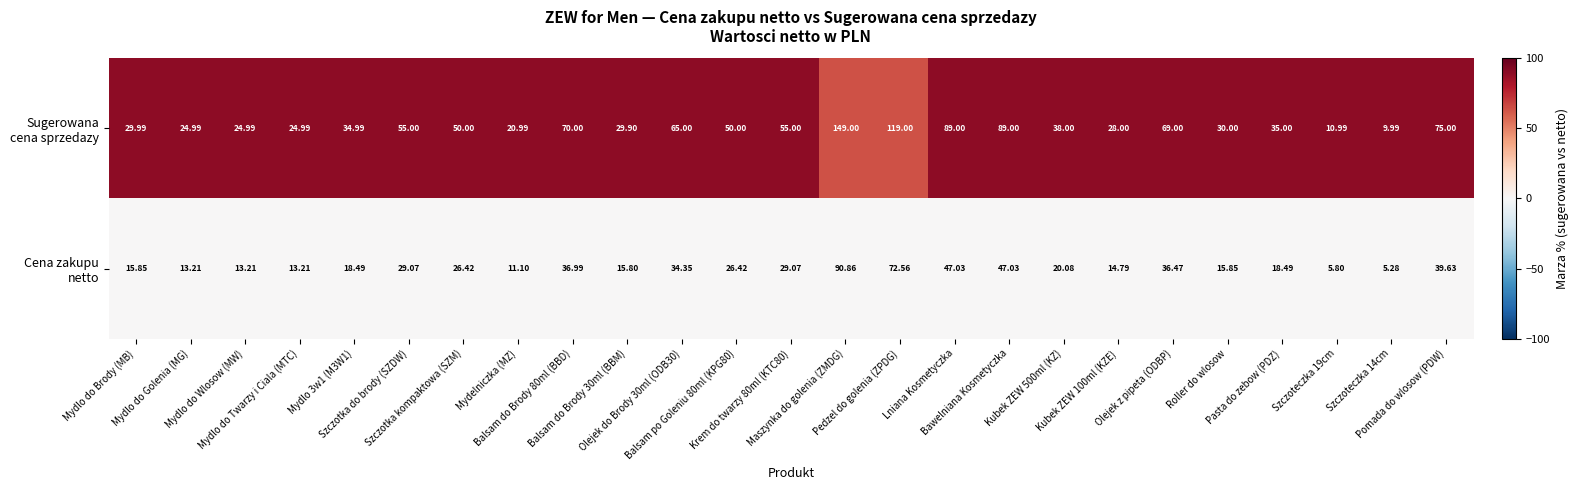

What is the total value across all series at Balsam po Goleniu 80ml (KPG80)?

76.4